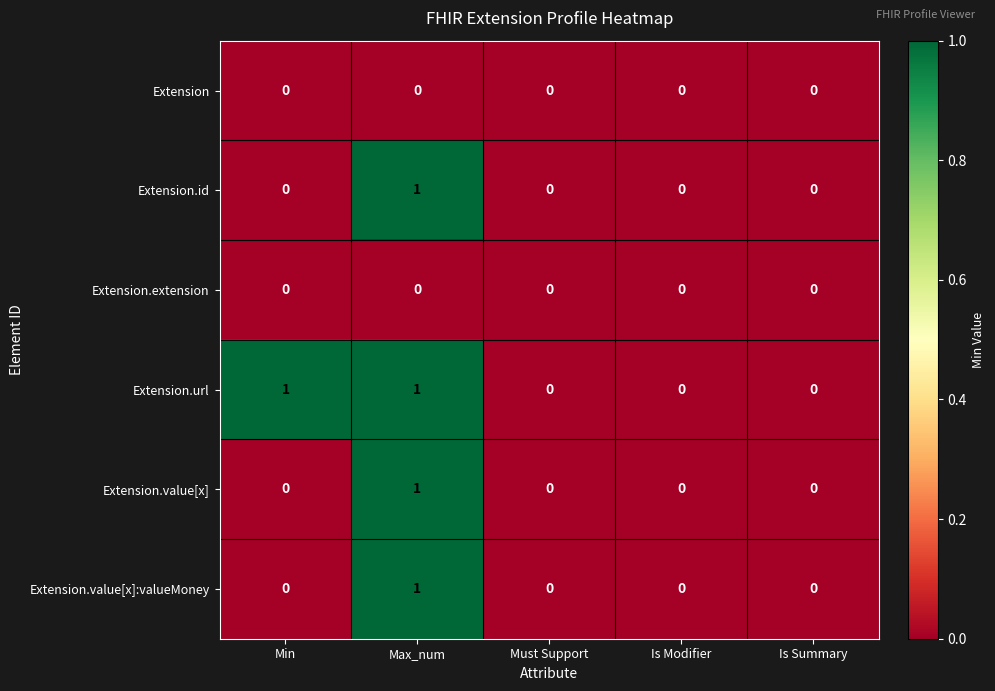

Reading left to right, what are all the values shown in this chart?

Extension: 0	0	0	0	0
Extension.id: 0	1	0	0	0
Extension.extension: 0	0	0	0	0
Extension.url: 1	1	0	0	0
Extension.value[x]: 0	1	0	0	0
Extension.value[x]:valueMoney: 0	1	0	0	0